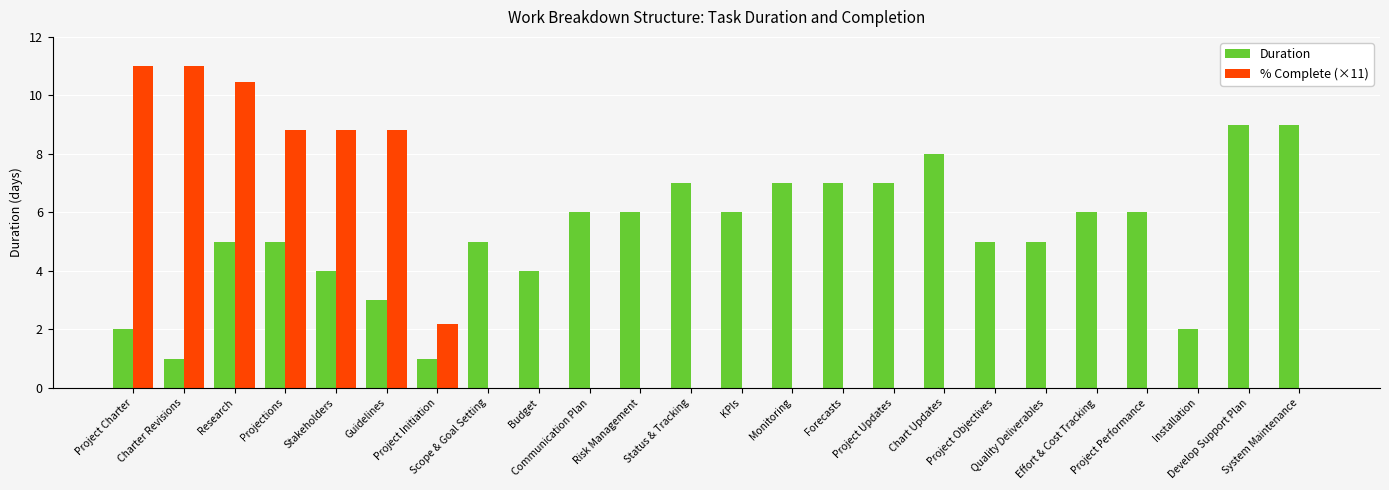

What are all the series names shown in the legend?

Duration, % Complete (×11)